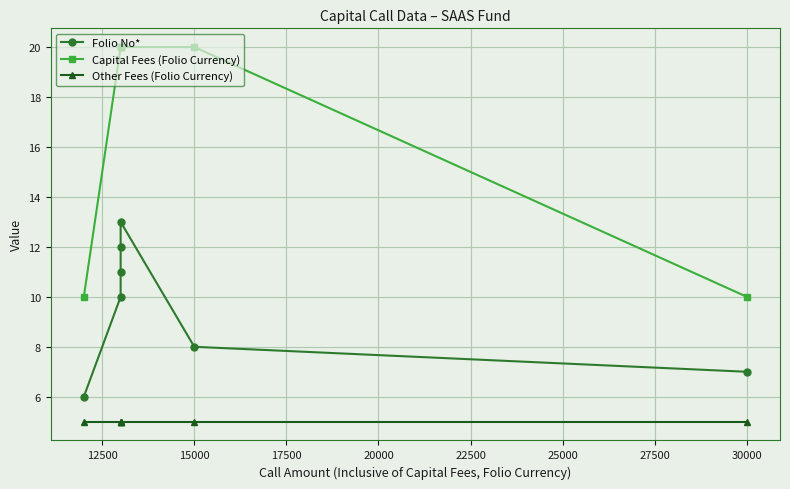

Which has a higher value, 25000 or 20000?

20000